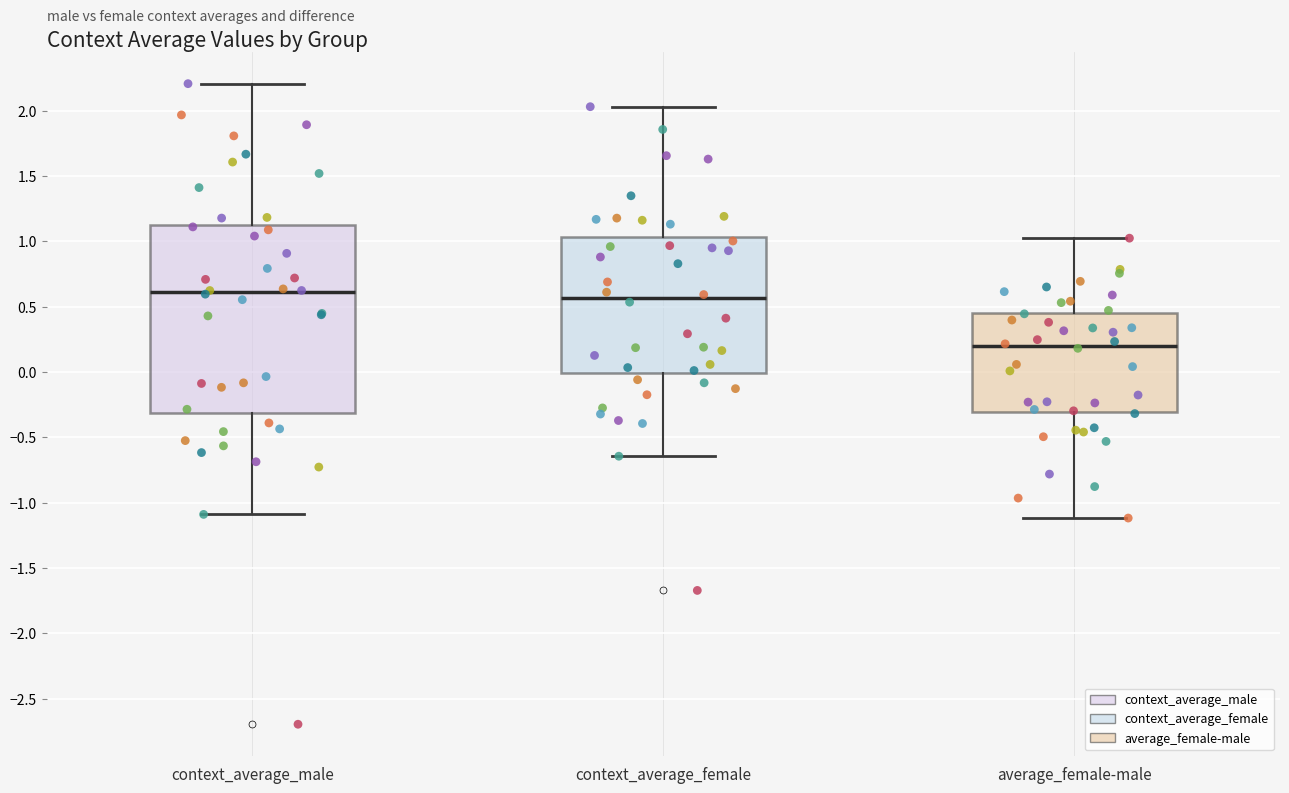

Where does the lower whisker of the box for average_female-male end on the y-axis? The values are not printed on the chart, so give them approximately, as read against the axis.

-1.10